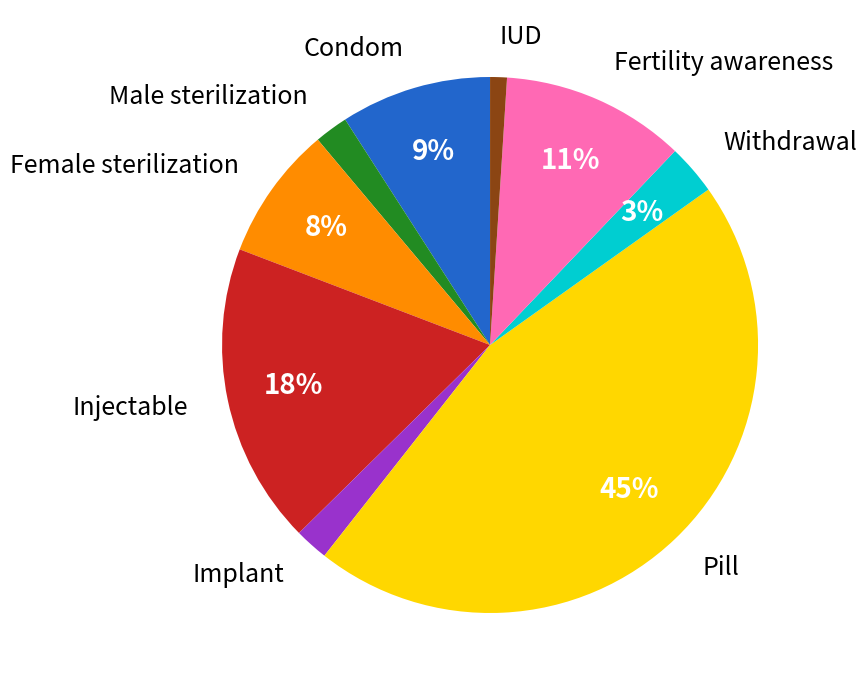

Which category has the smallest portion of the pie?

IUD